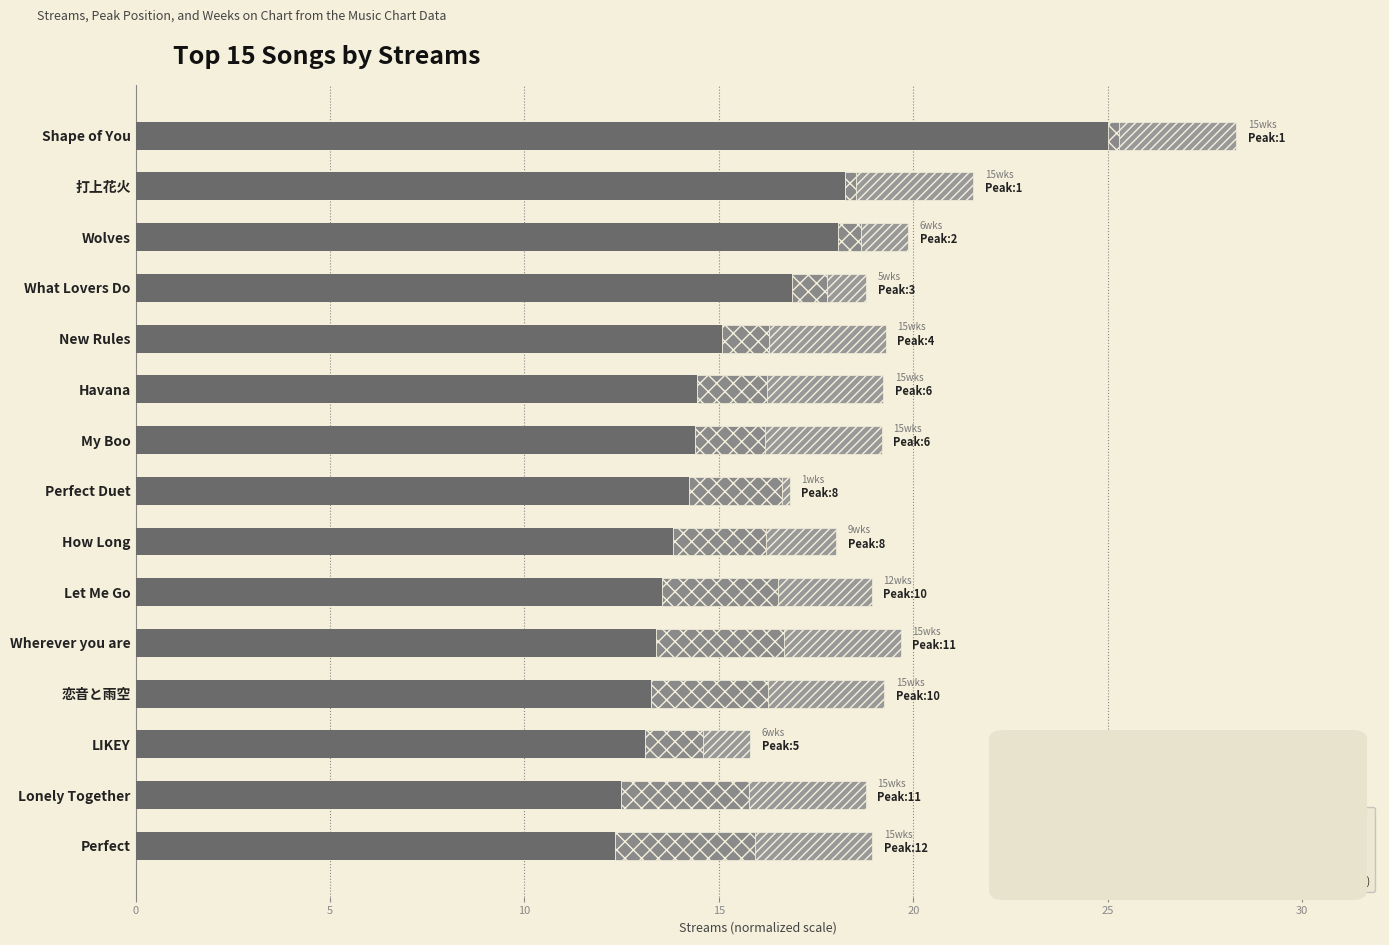

How many categories are shown in the chart?

15